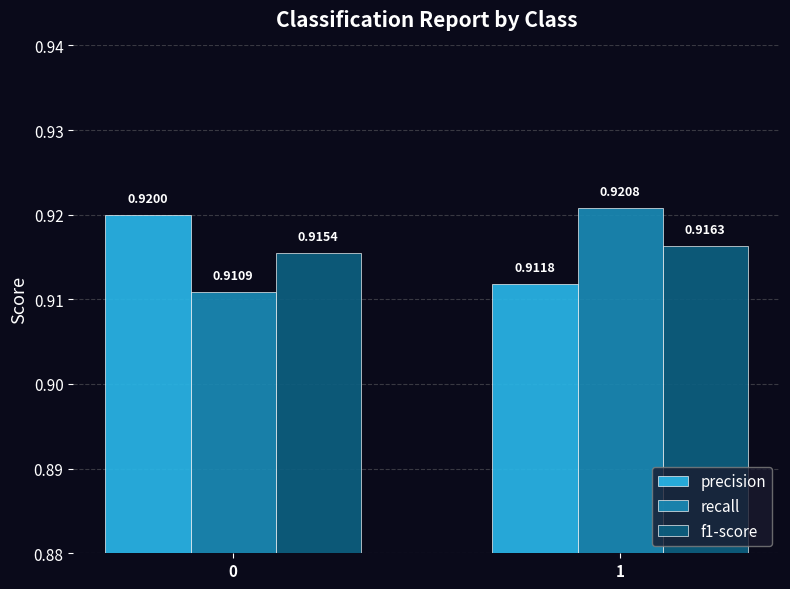

List the series in order of their peak value, highest first.

recall, precision, f1-score